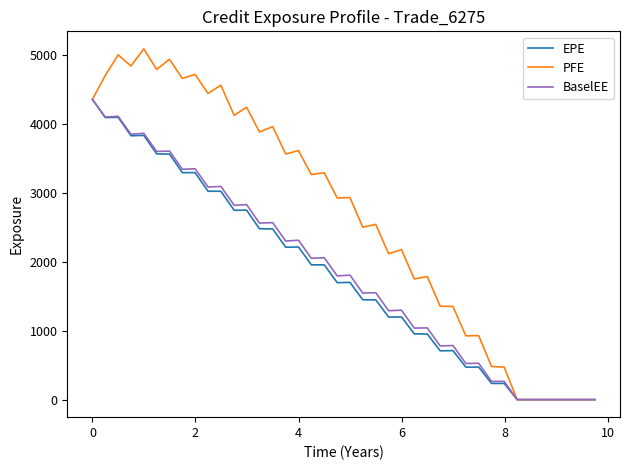

What are all the series names shown in the legend?

EPE, PFE, BaselEE